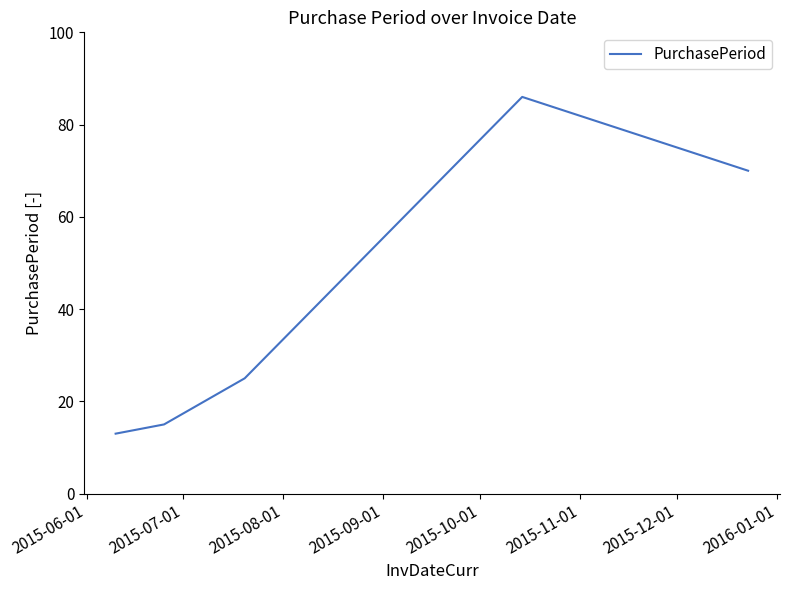

True or false: the data has more than 0 interior local peaks.

True